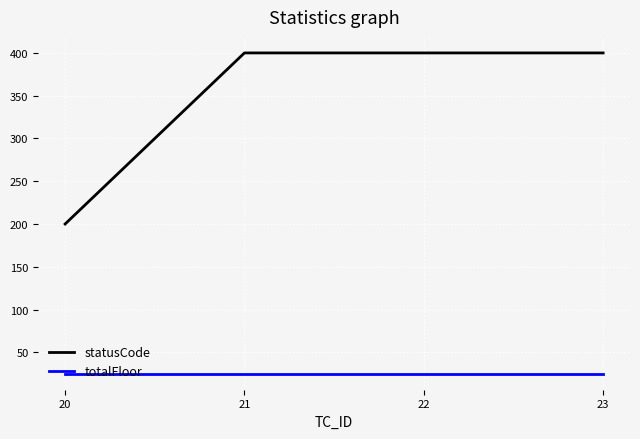

True or false: statusCode has more than 1 points higher than both neighbors.

False